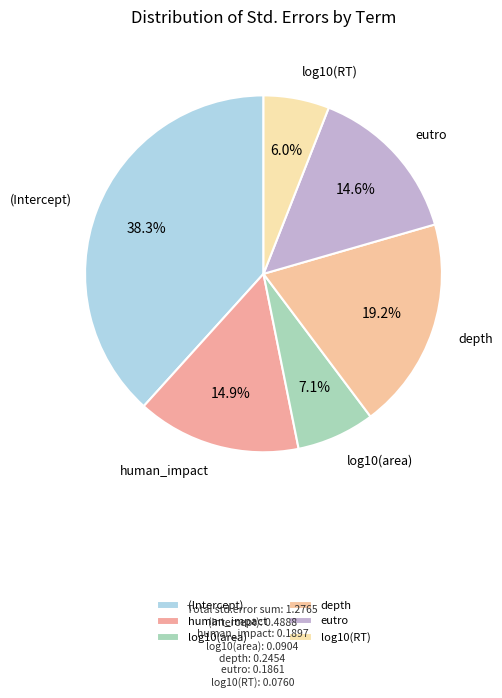

Is there any slice that represents more than half of the pie?

No